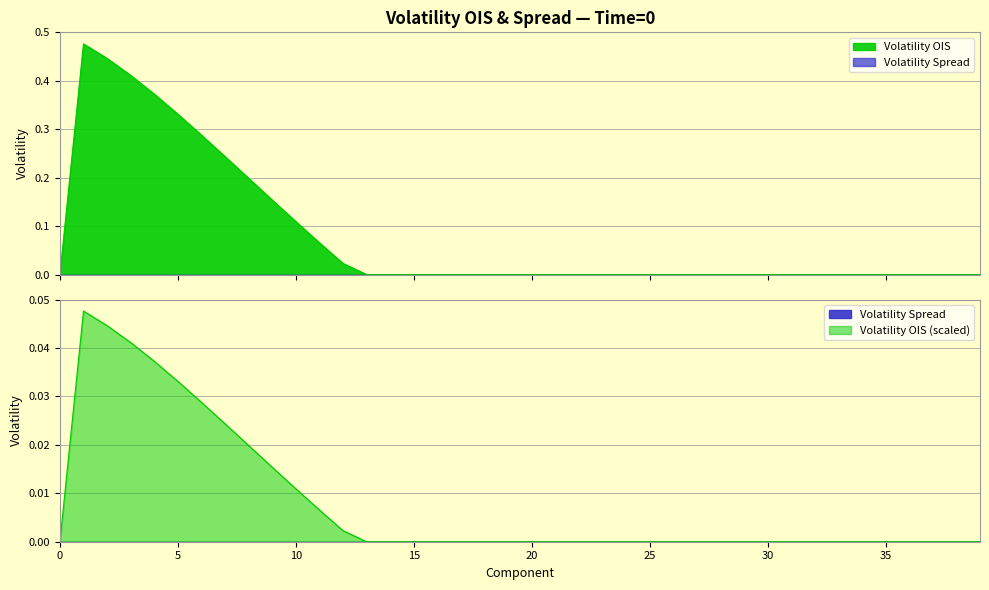

List the labels in order of value, largest first.

1, 2, 3, 4, 5, 6, 7, 8, 9, 10, 11, 12, 0, 13, 14, 15, 16, 17, 18, 19, 20, 21, 22, 23, 24, 25, 26, 27, 28, 29, 30, 31, 32, 33, 34, 35, 36, 37, 38, 39